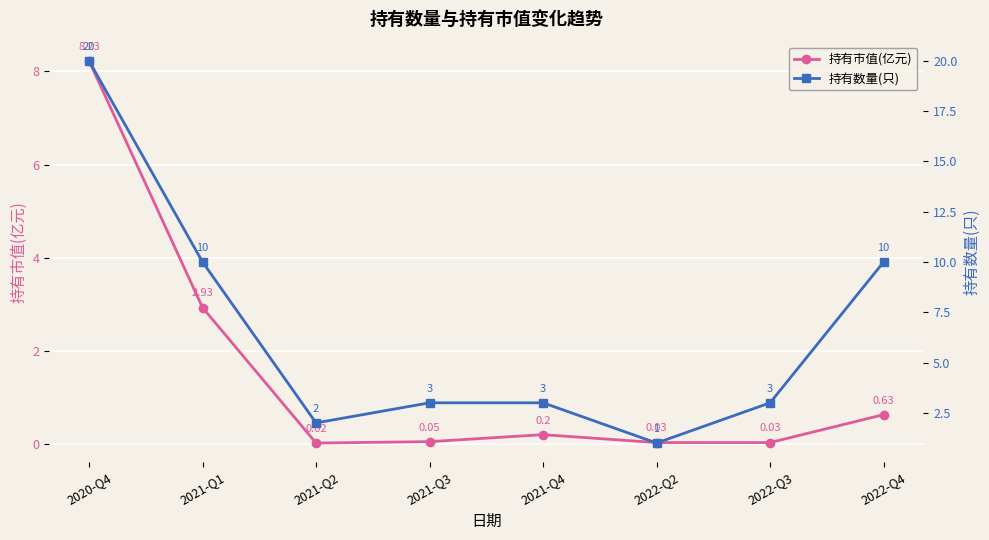

What are all the series names shown in the legend?

持有市值(亿元), 持有数量(只)